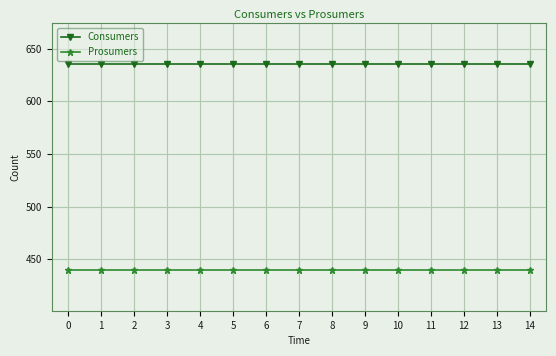

True or false: Prosumers and Consumers intersect in this chart.

False